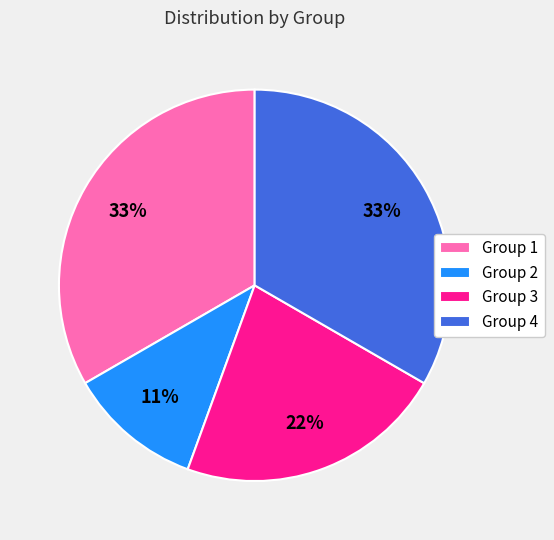

To the nearest percent, what is the difference between the Group 3 and Group 1 slice percentages?

11%